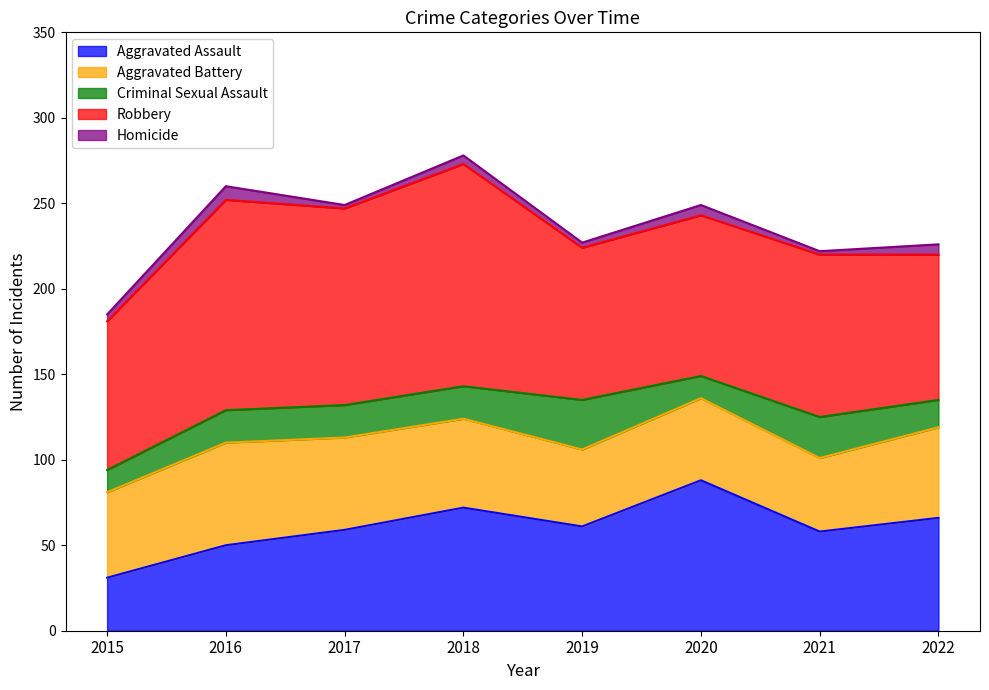

At 2017, list the series in order from largest to smallest.

Robbery, Aggravated Assault, Aggravated Battery, Criminal Sexual Assault, Homicide